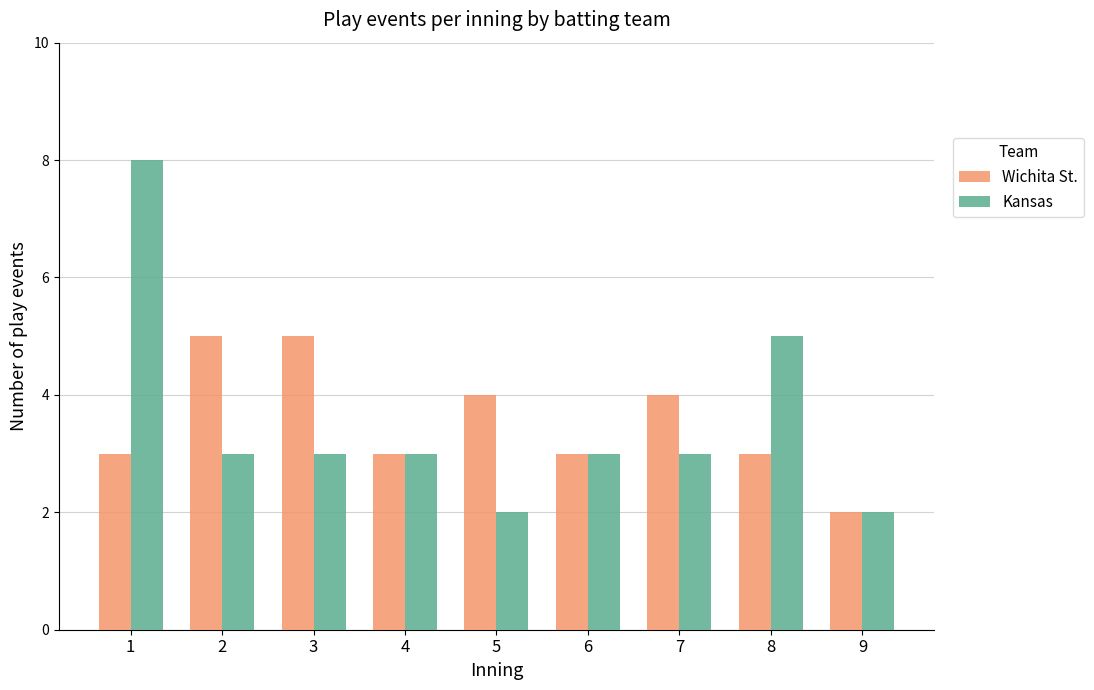

Reading left to right, transcribe all the data shown in this chart.

Wichita St.: 3	5	5	3	4	3	4	3	2
Kansas: 8	3	3	3	2	3	3	5	2